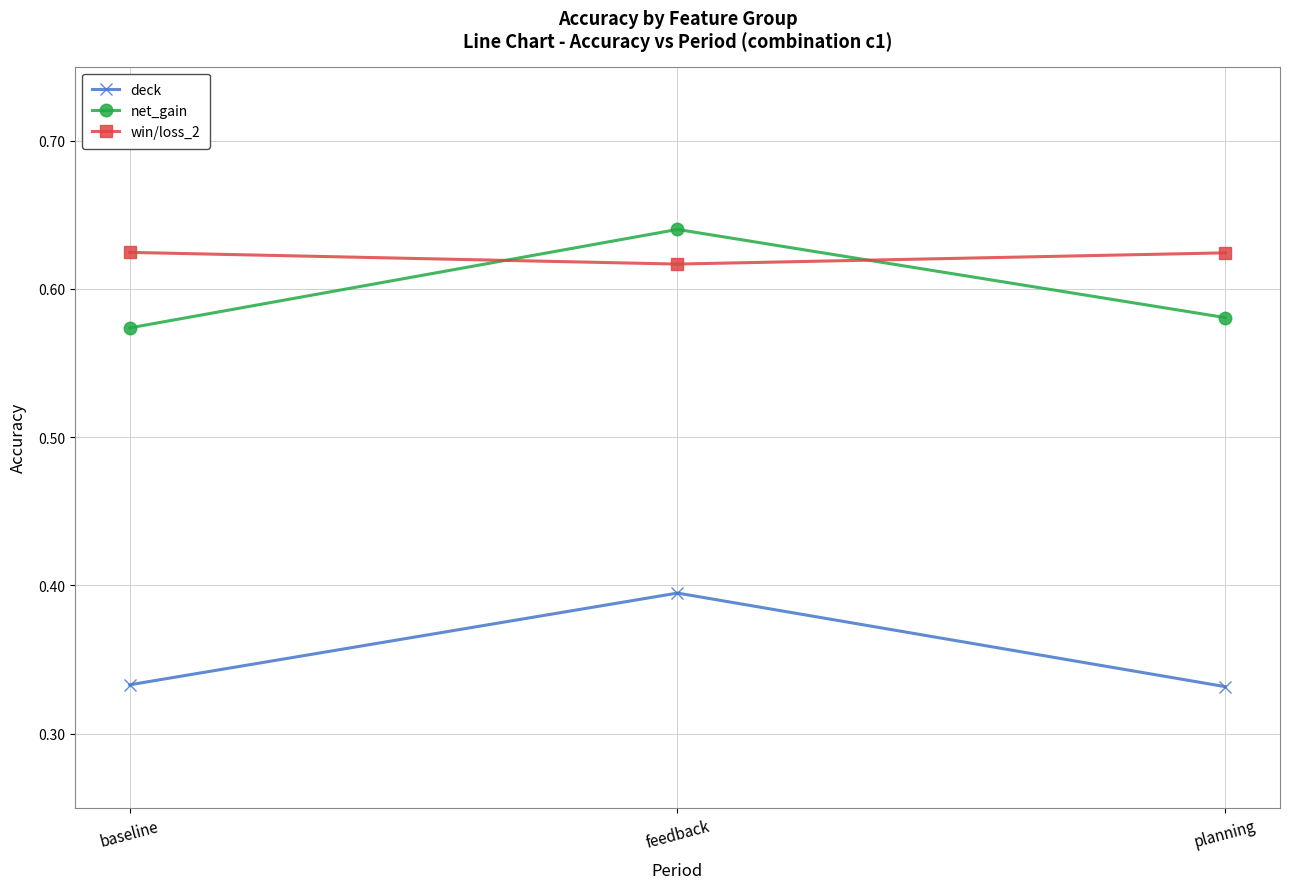

What is the label of the 1st point from the right?

planning